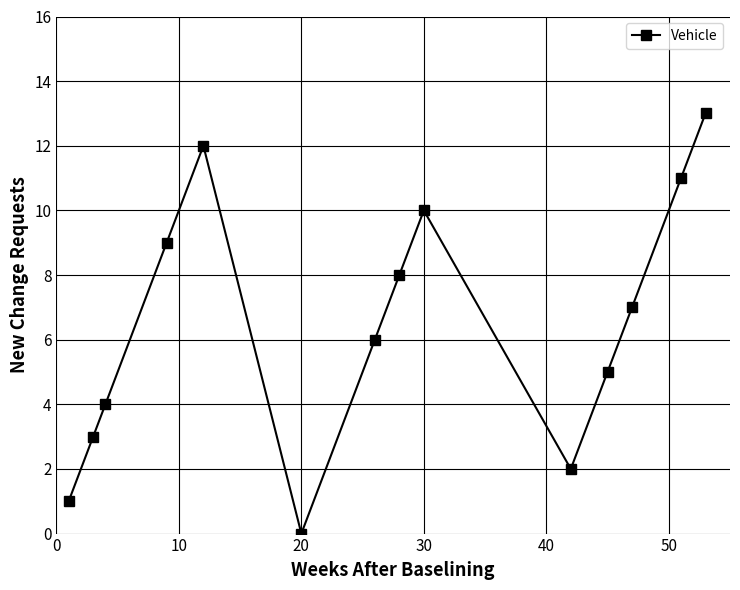

Does the chart have visible grid lines?

Yes